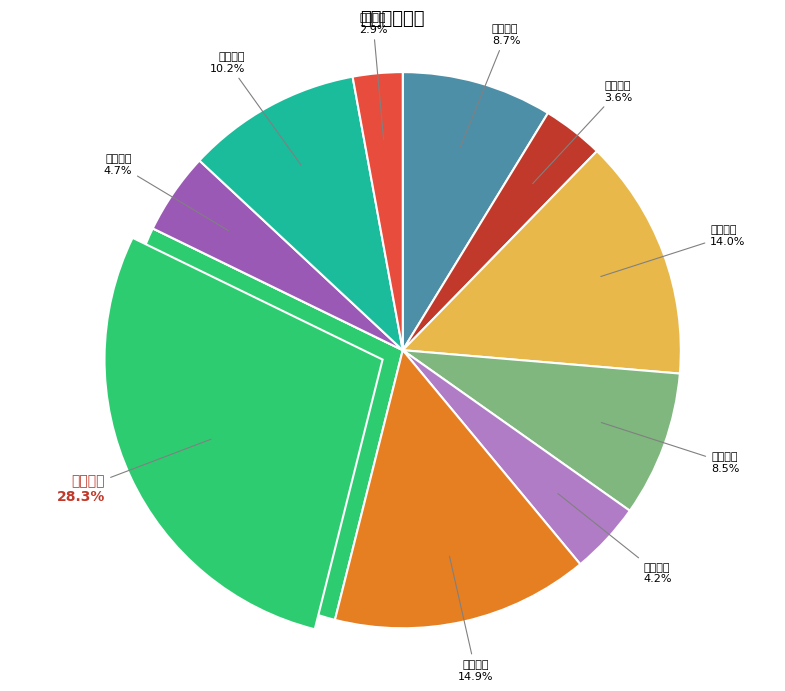

Does any single category account for the majority?

No